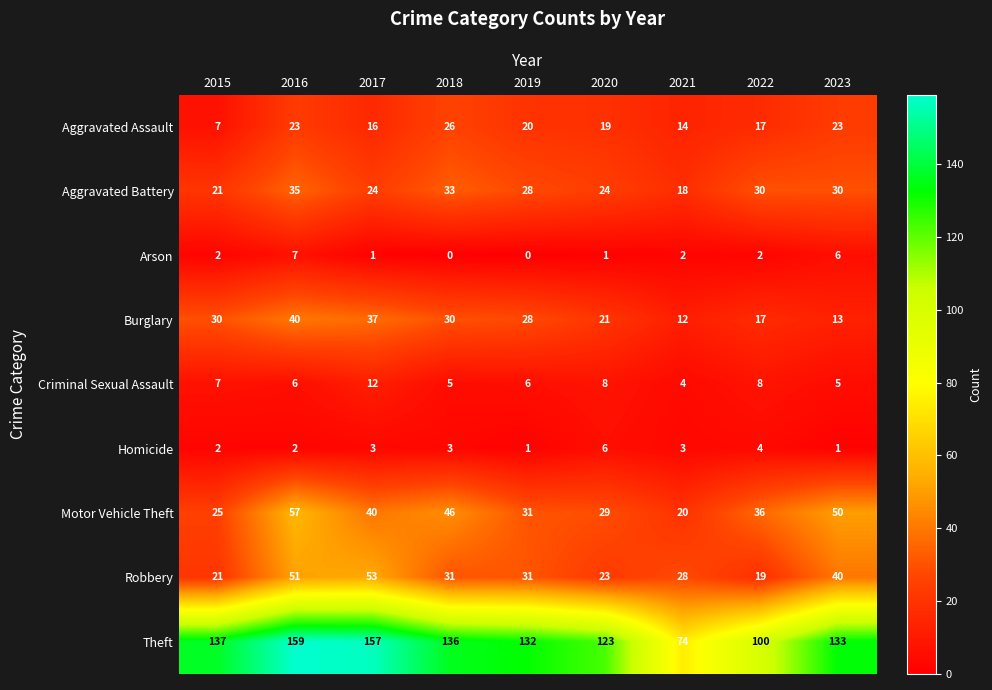

What is the sum of all Robbery values?

297